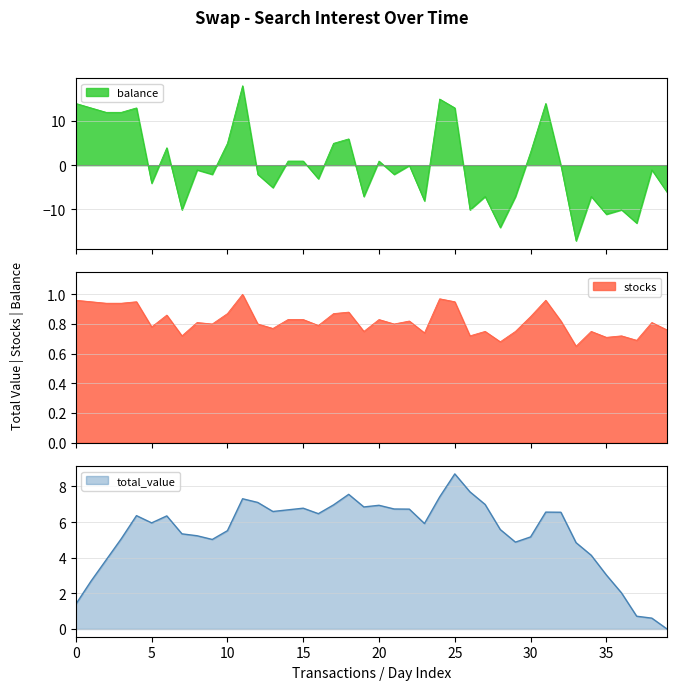

The value of total_value at 10 is 5.5. True or false?

True